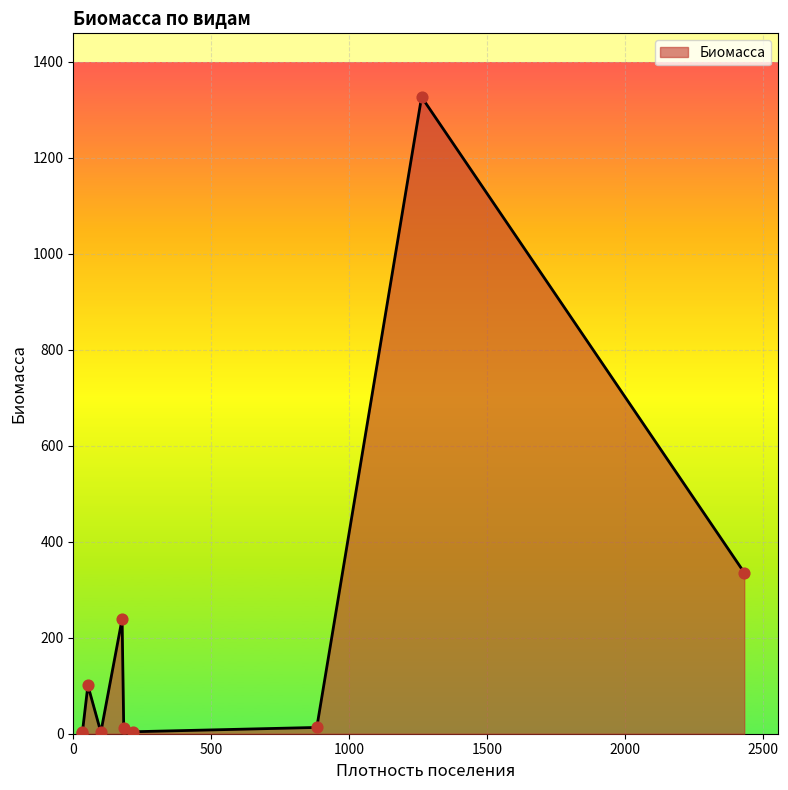

Approximately how many times larger is the value at Zostera marina compared to Littorina saxatilis?

117.4